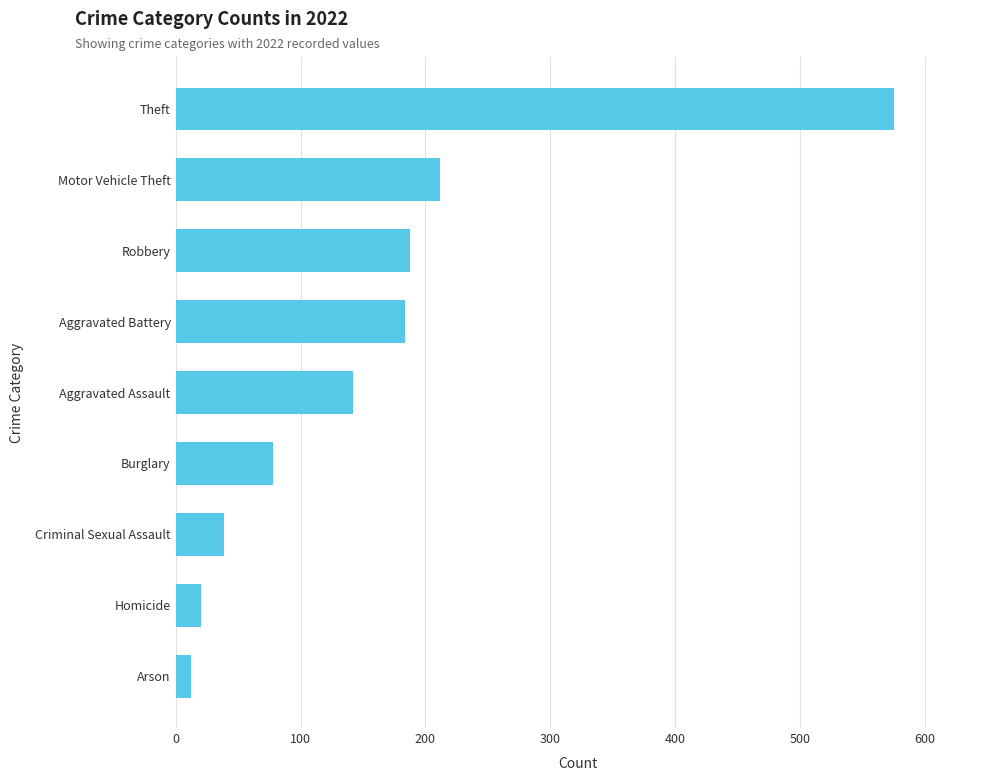

The value at Burglary is 78. True or false?

True